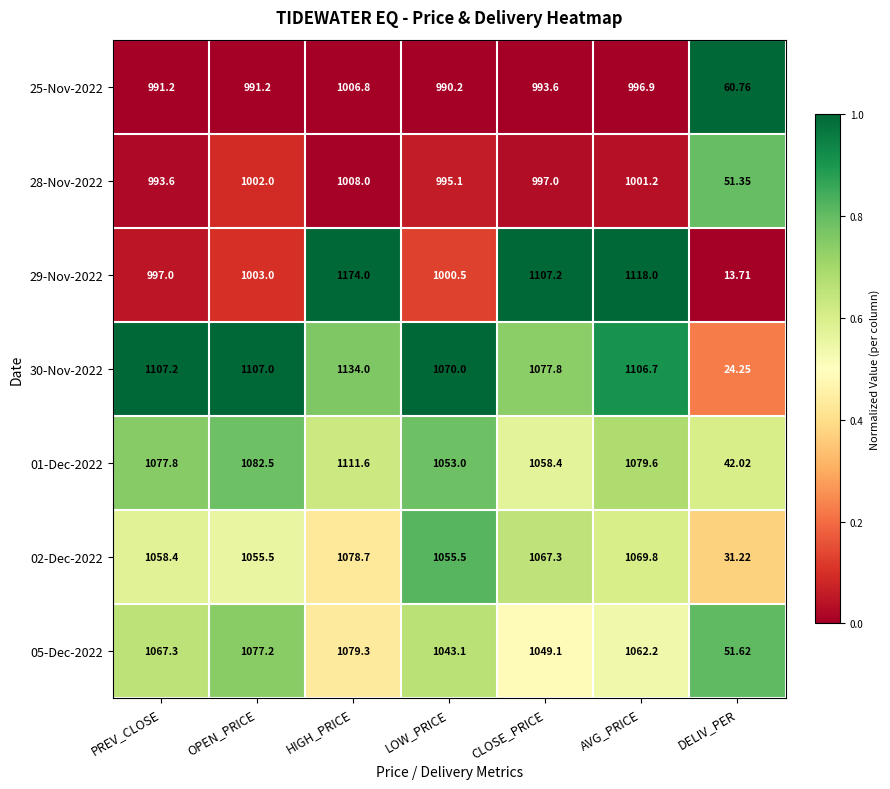

At which label is 29-Nov-2022 closest to 593?

PREV_CLOSE